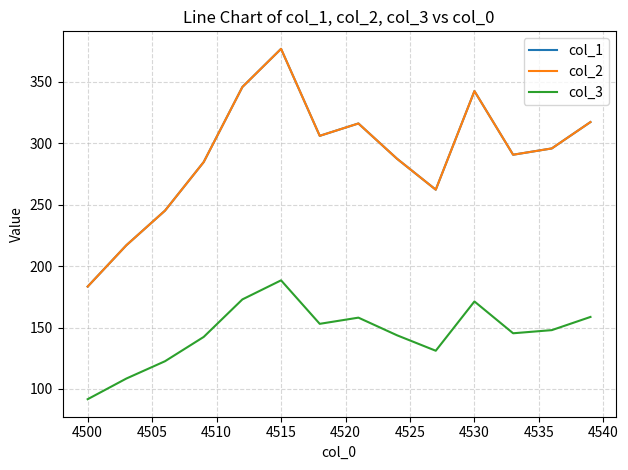

Does the chart have visible grid lines?

Yes